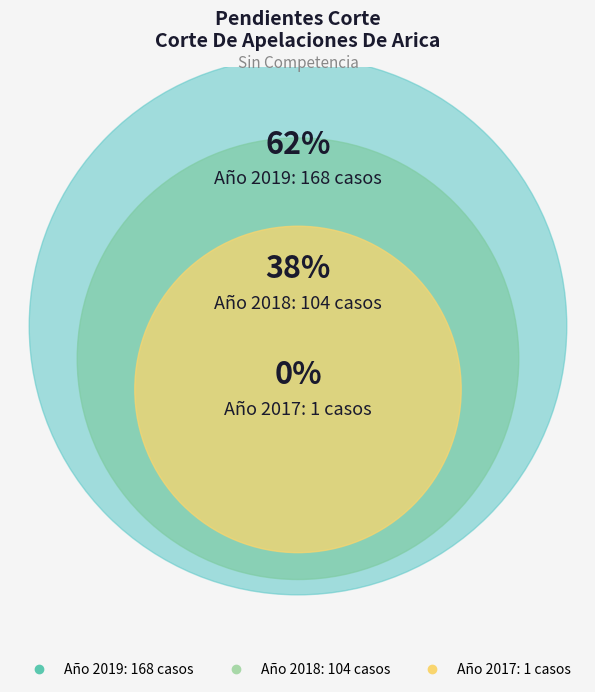

To the nearest percent, what portion does 2018 represent?

38%